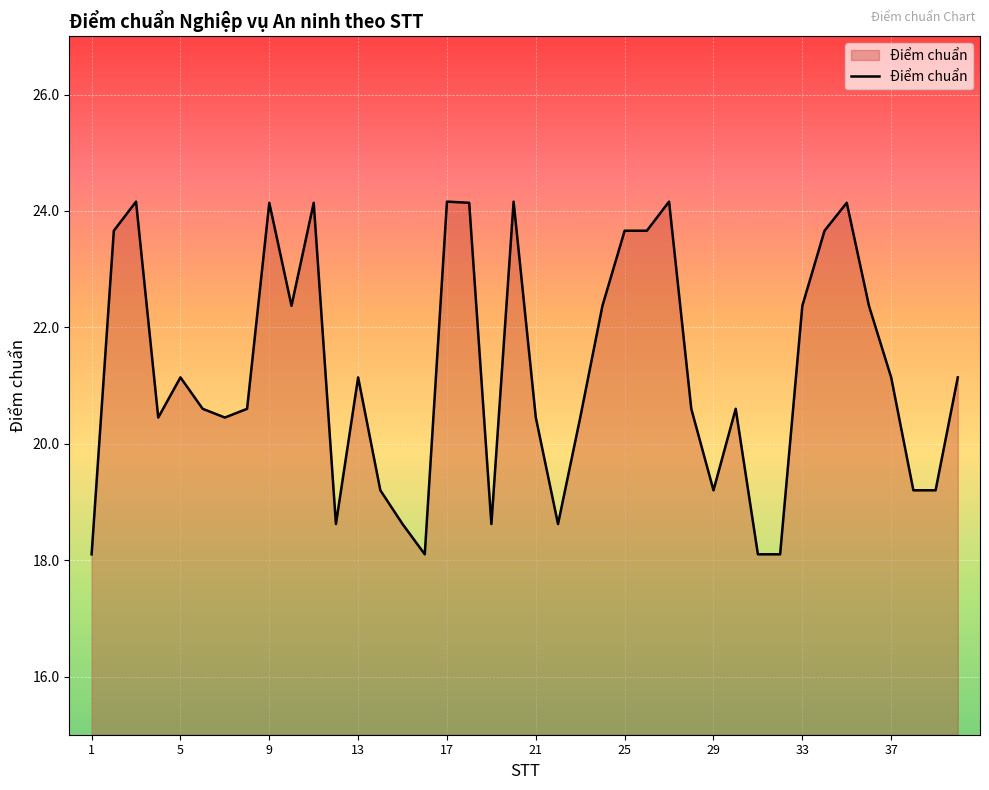

What is the difference between the maximum and minimum values?

6.1